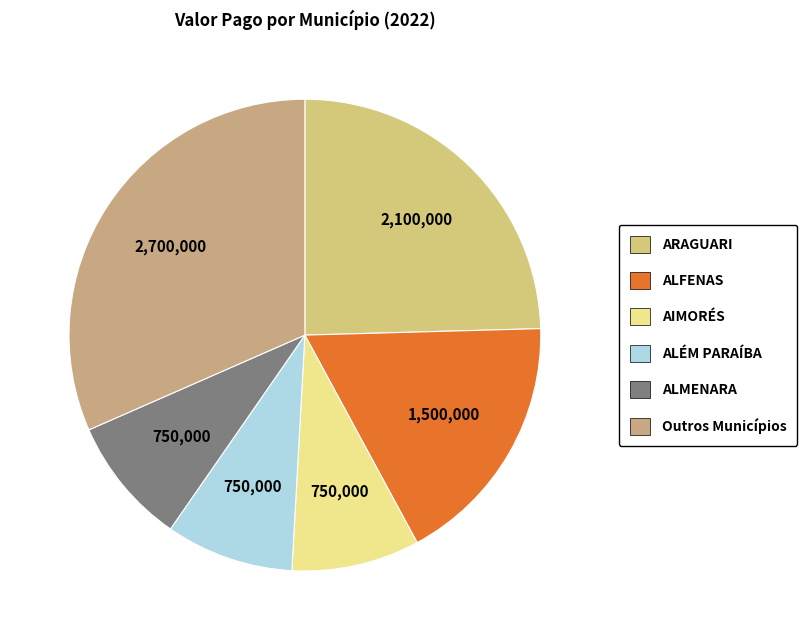

How many segments does this pie chart have?

6